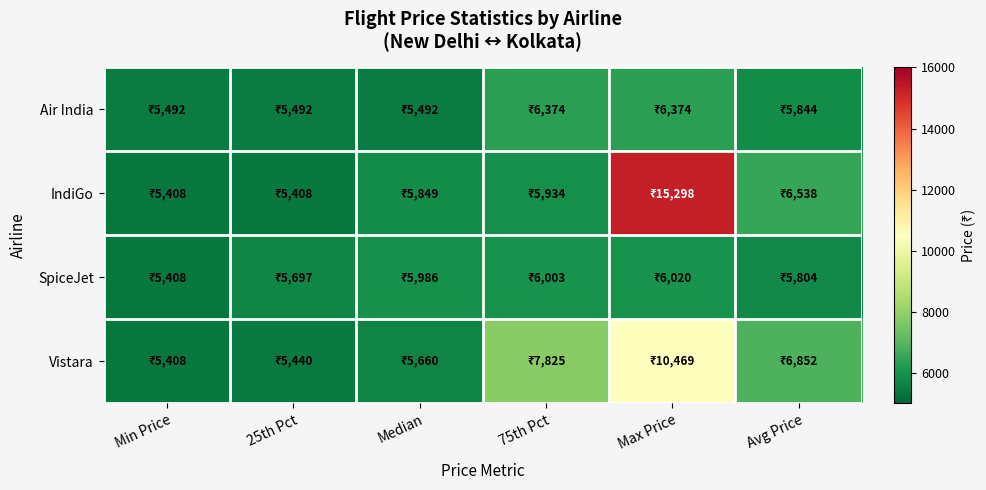

Reading left to right, what are all the values shown in this chart?

Air India: Min Price=5492.0	25th Pct=5492.0	Median=5492.0	75th Pct=6374.0	Max Price=6374.0	Avg Price=5844.8
IndiGo: Min Price=5408.0	25th Pct=5408.0	Median=5849.0	75th Pct=5934.5	Max Price=15298.0	Avg Price=6538.6
SpiceJet: Min Price=5408.0	25th Pct=5697.0	Median=5986.0	75th Pct=6003.0	Max Price=6020.0	Avg Price=5804.7
Vistara: Min Price=5408.0	25th Pct=5440.0	Median=5660.5	75th Pct=7825.8	Max Price=10469.0	Avg Price=6852.0